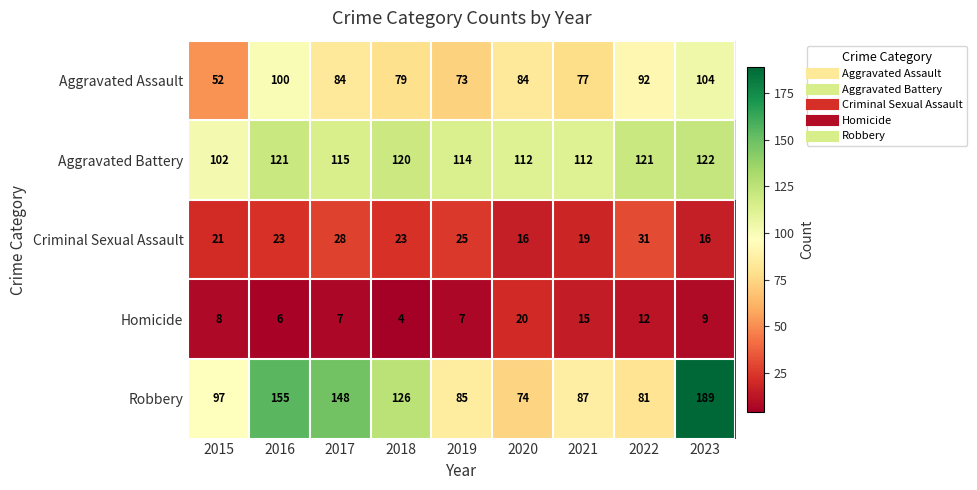

At which label does Aggravated Battery first exceed 115?

2016